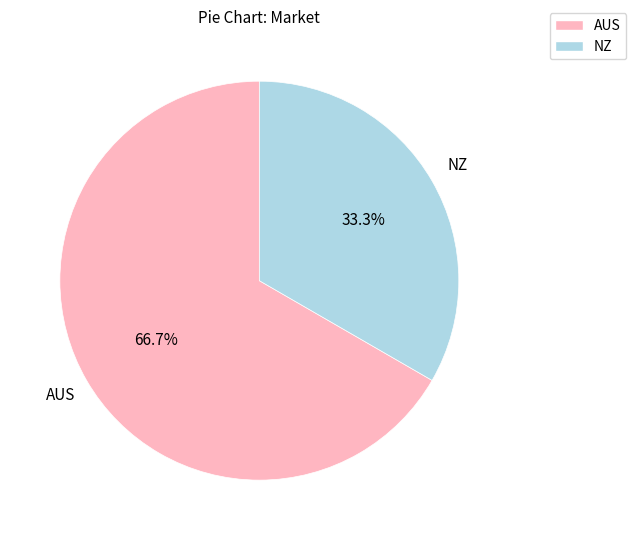

Which has a higher value, AUS or NZ?

AUS